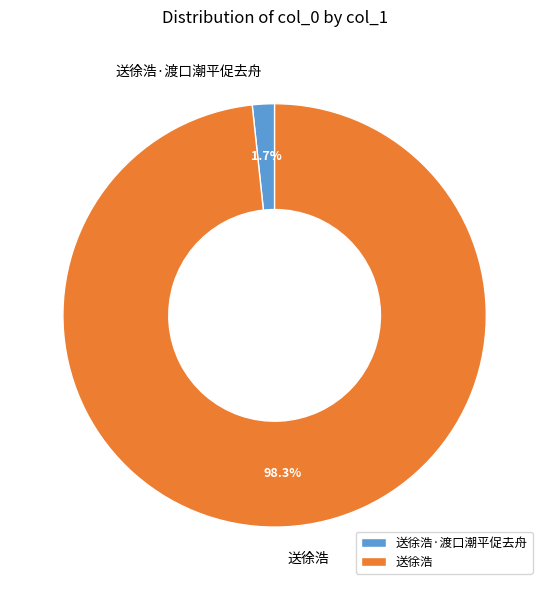

Which slice is the largest?

送徐浩